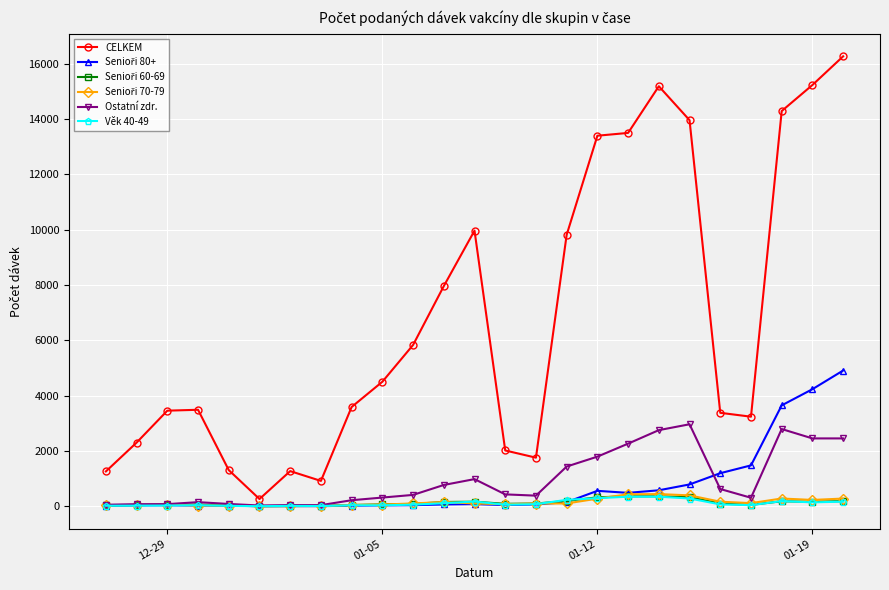

Which series has the widest spread of values?

CELKEM